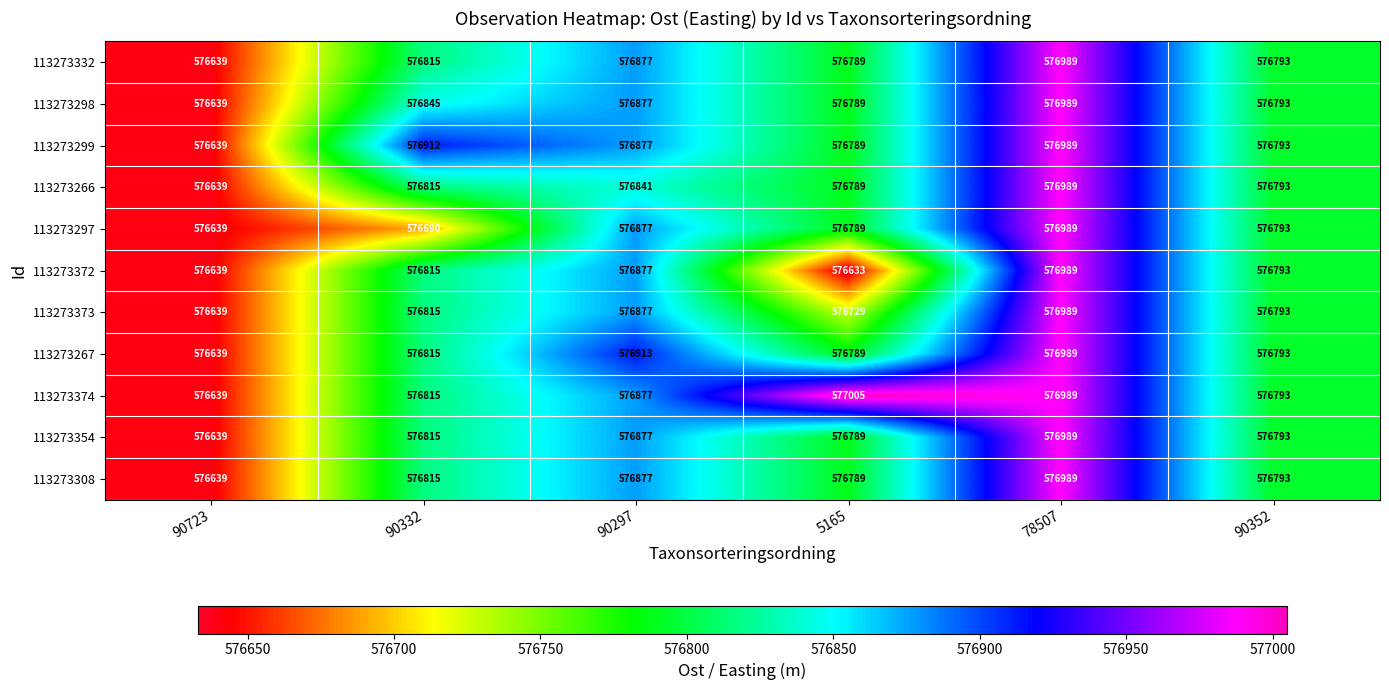

Which series has the widest spread of values?

113273374